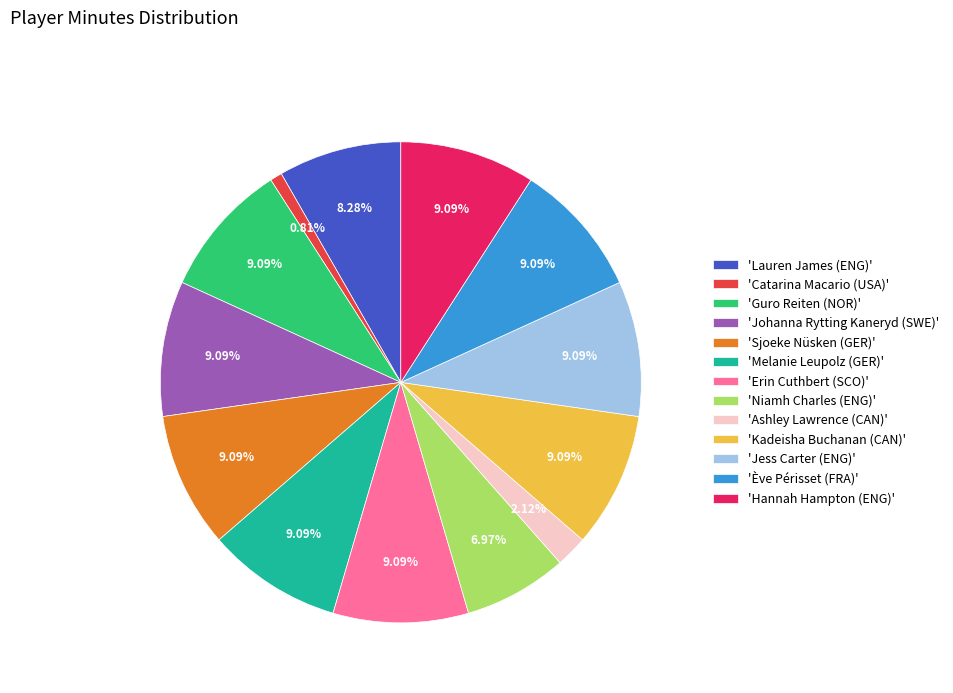

Does any single category account for the majority?

No